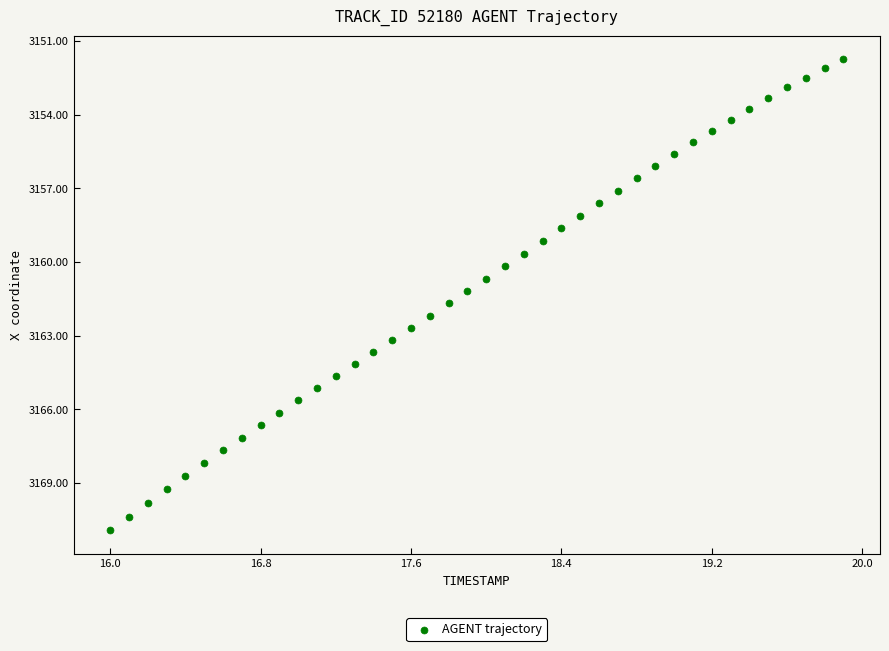

What is the range of X values (max minus min)?

3.9